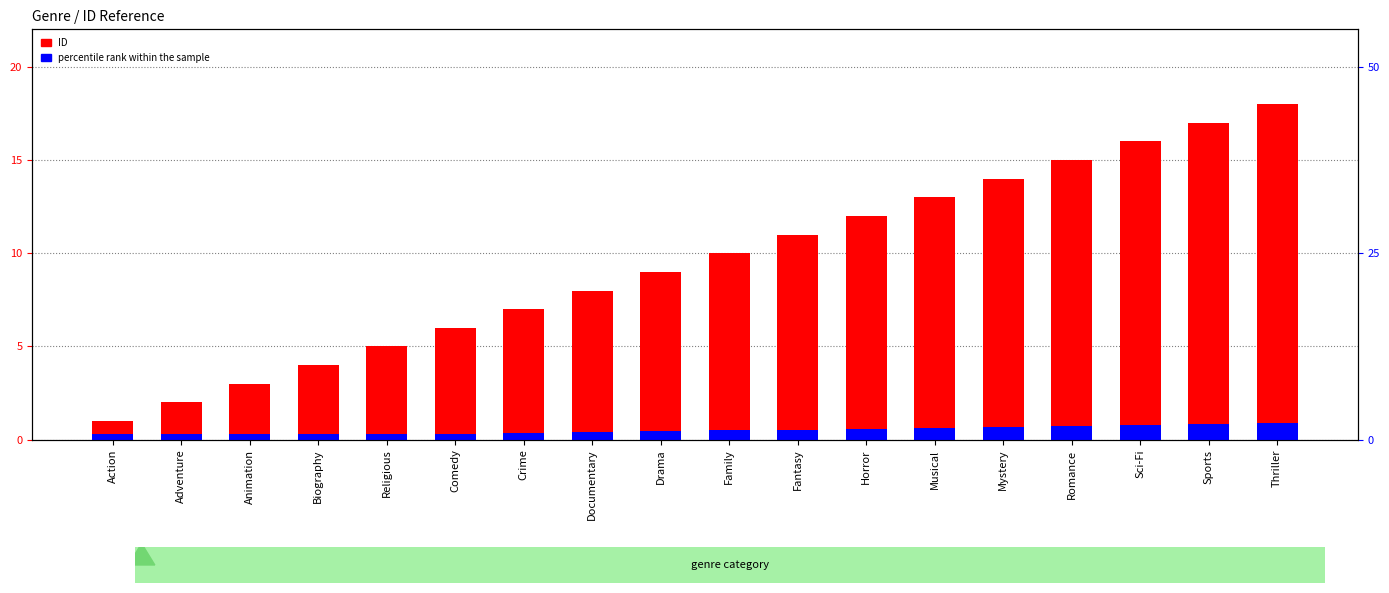

Is the value of ID at Mystery greater than the value of percentile rank within the sample at Sports?

Yes